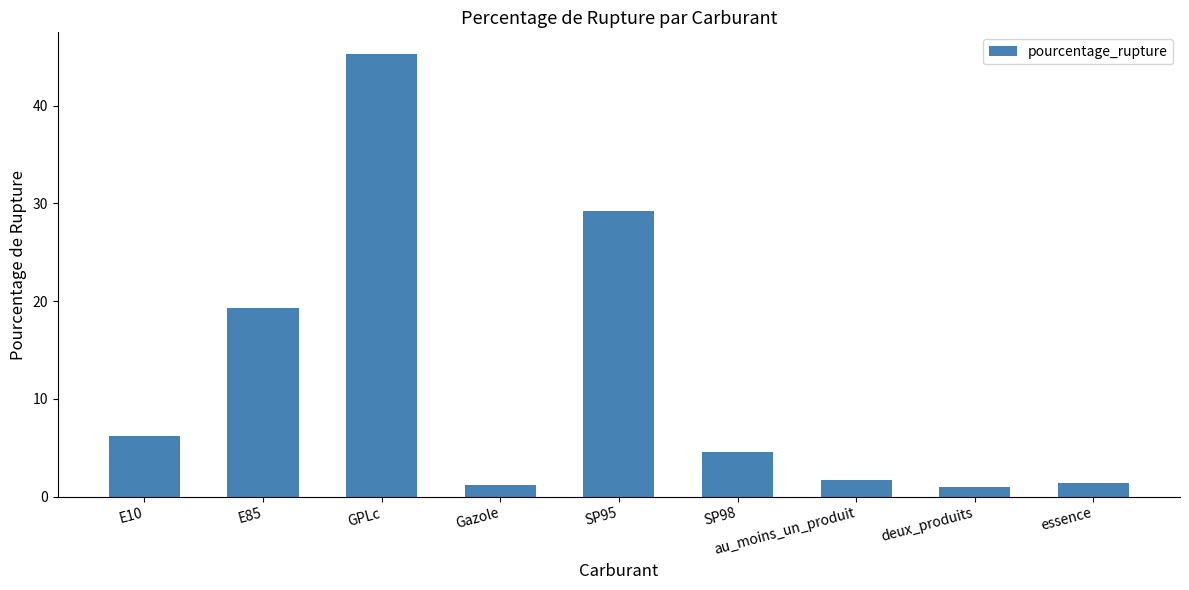

Is it true that the value at E85 is 19.3?

True